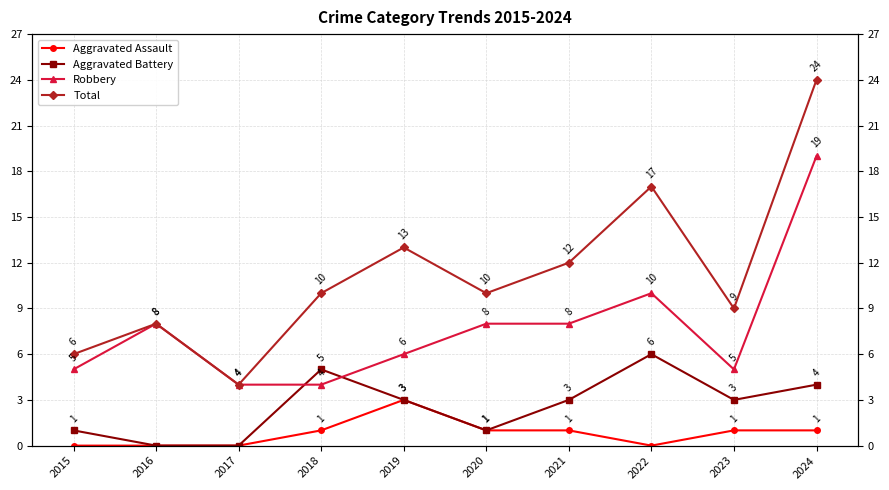

At 2024, list the series in order from largest to smallest.

Total, Robbery, Aggravated Battery, Aggravated Assault